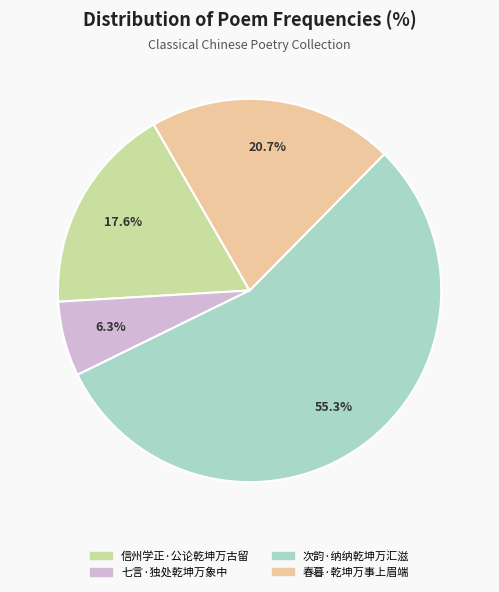

To the nearest percent, what percentage of the pie is 次韵·纳纳乾坤万汇滋?

55%